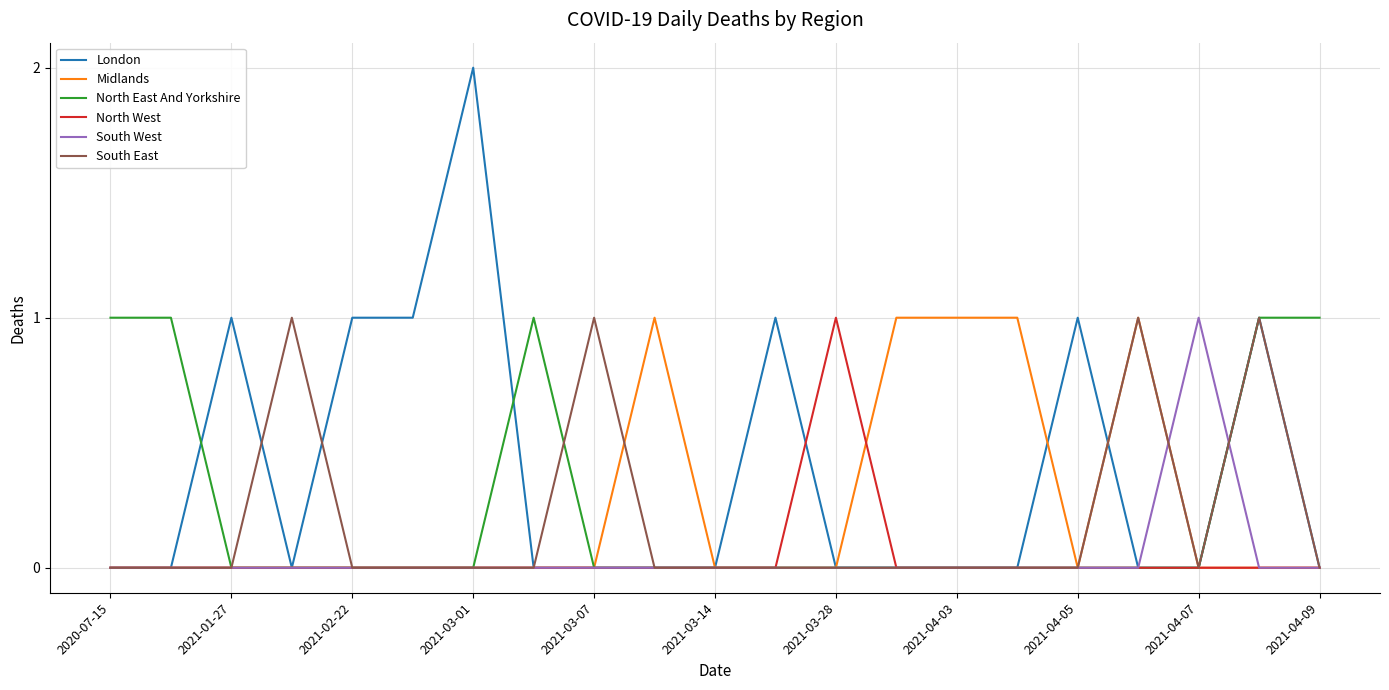

Which series has the widest spread of values?

London